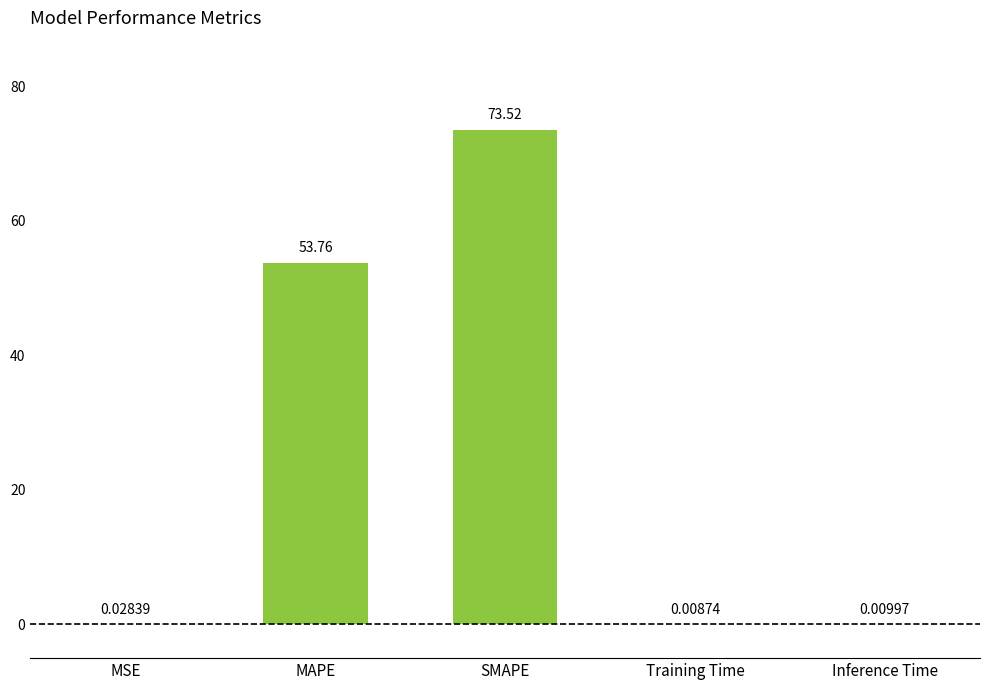

At which category does the chart reach its peak across all series?

SMAPE